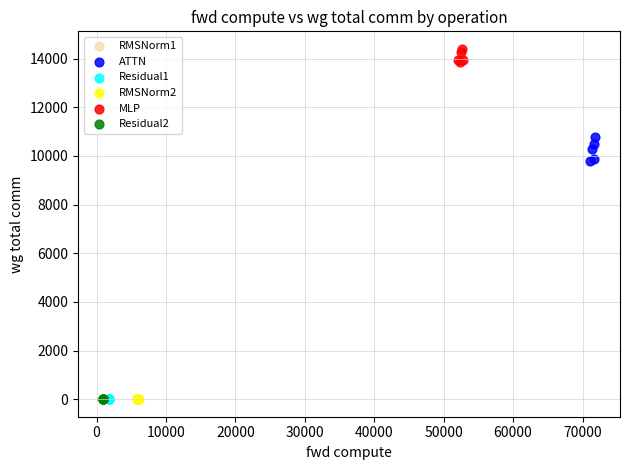

Which series contains the highest Y value?

MLP